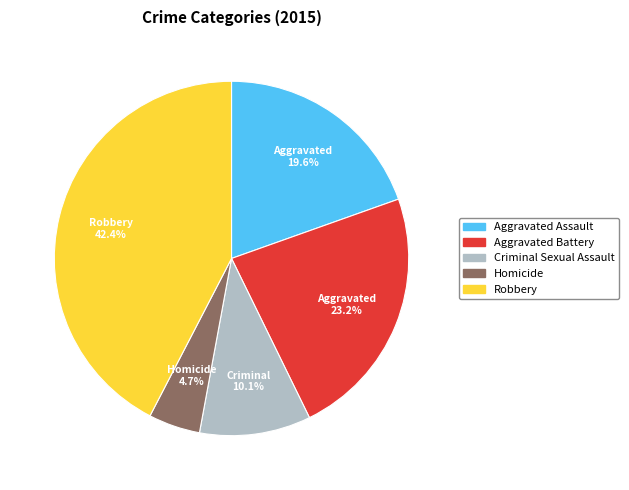

Does Aggravated Assault represent more than half of the total?

No